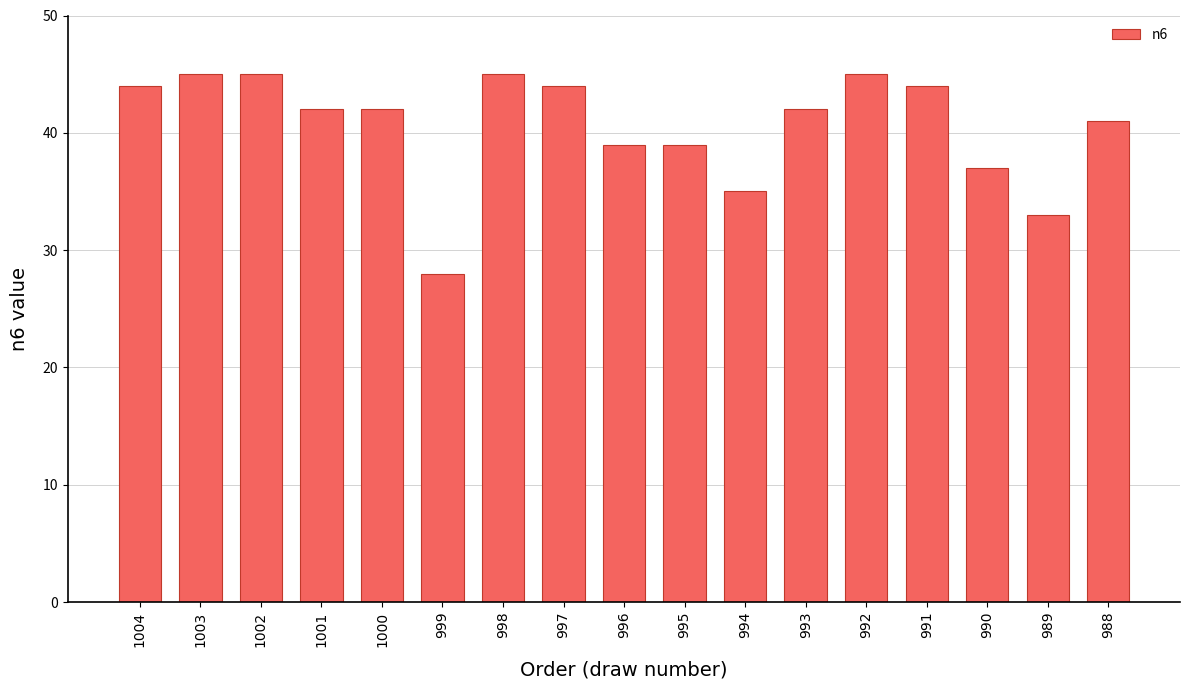

Reading right to left, what are all the values shown in this chart?

988=41	989=33	990=37	991=44	992=45	993=42	994=35	995=39	996=39	997=44	998=45	999=28	1000=42	1001=42	1002=45	1003=45	1004=44